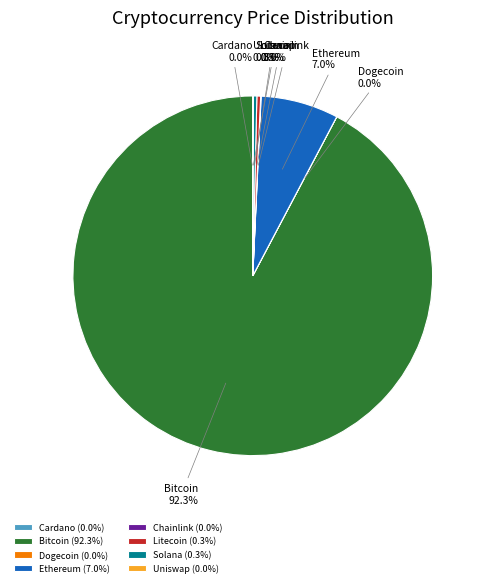

What percentage is NOT represented by Litecoin?

99.7%